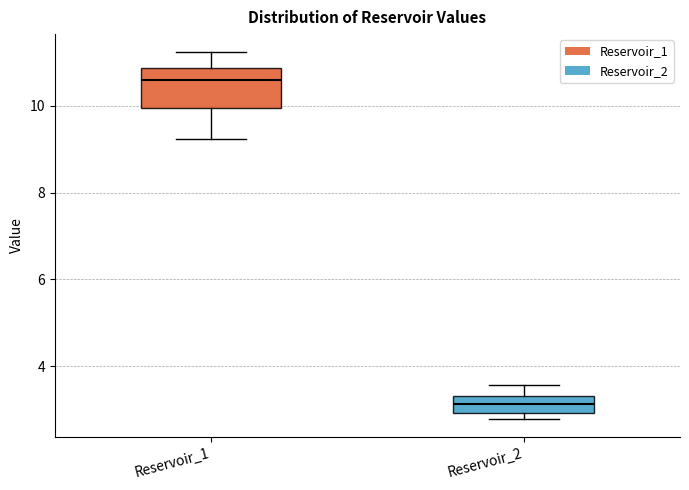

Reading left to right, read every box against the y-axis: the position of its median line, the range the box covers, and the ends of its whiskers. The values are not printed on the chart, so give them approximately, as read against the axis.

Reservoir_1: median 10.6, box 10.0 to 10.8, whiskers 9.2 to 11.2
Reservoir_2: median 3.2, box 3.0 to 3.4, whiskers 2.8 to 3.6